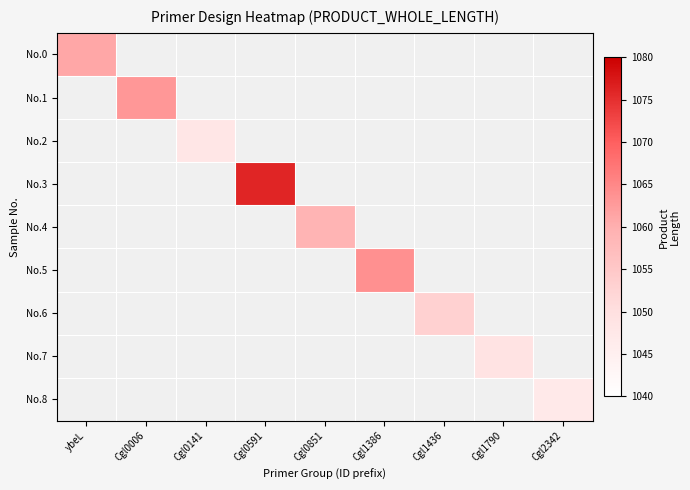

How many values in No.3 are above zero?

1